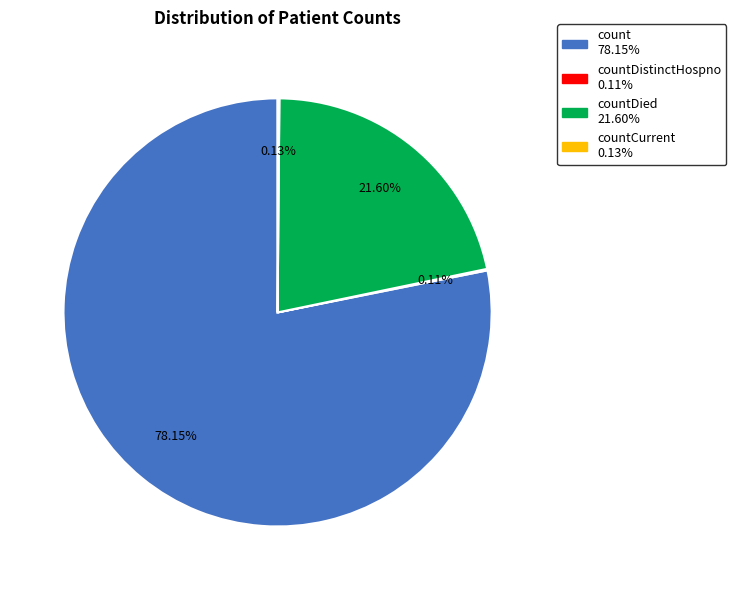

To the nearest percent, what is the difference between the largest and smallest slice percentages?

78%